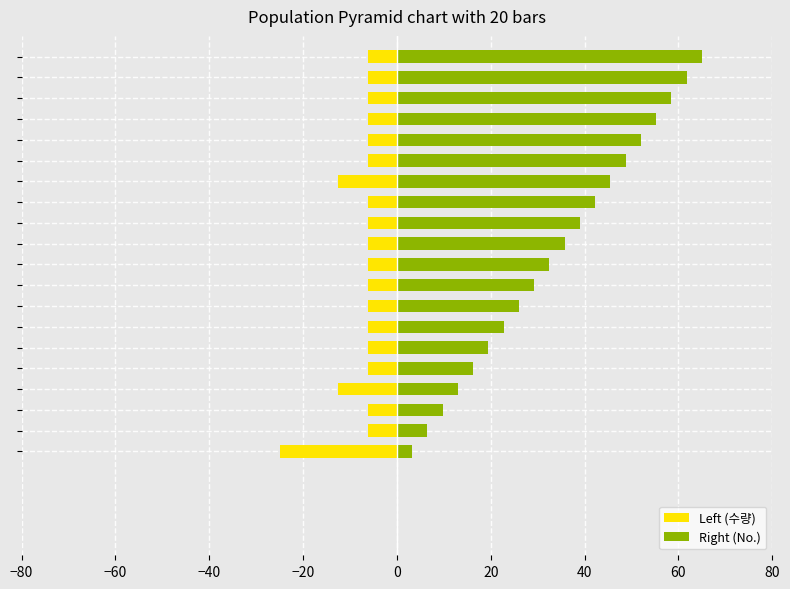

What is the sum of all Left (수량) values?

-156.2